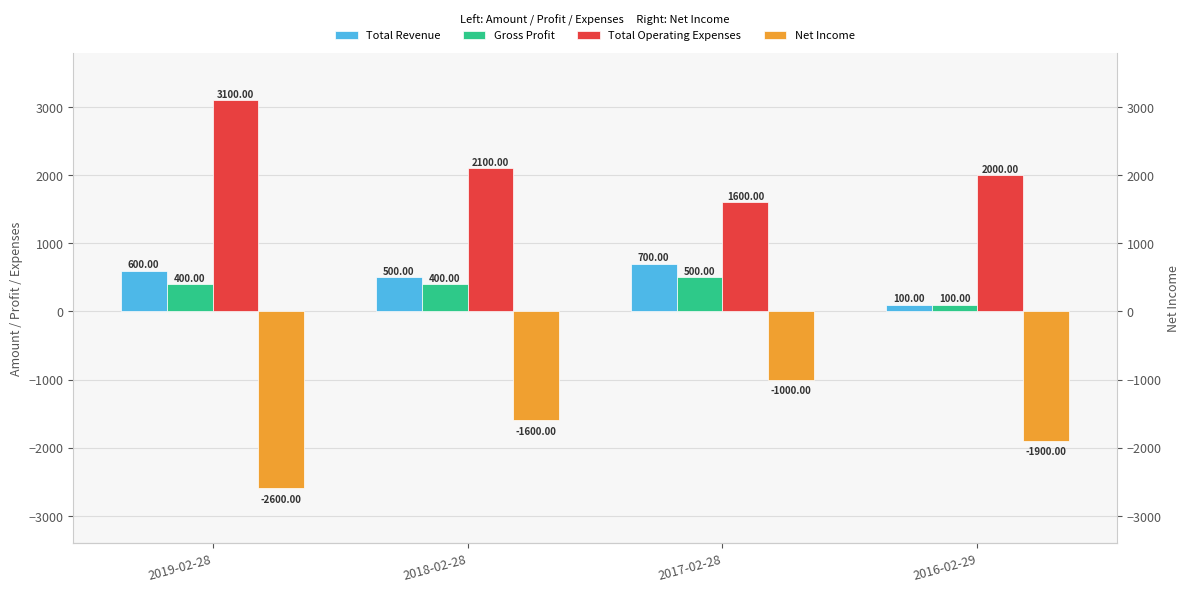

What is the label of the 1st bar from the left?

2019-02-28